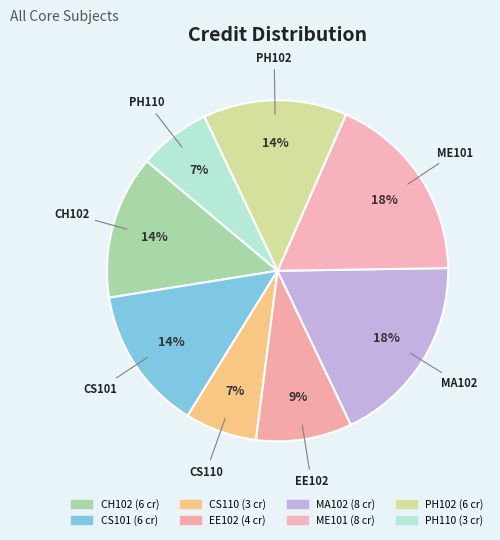

Do ME101 and PH110 together represent more than half of the pie?

No